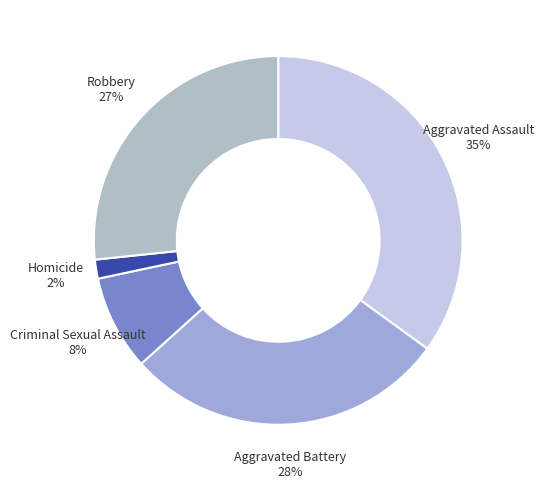

Count the number of slices in the pie.

5